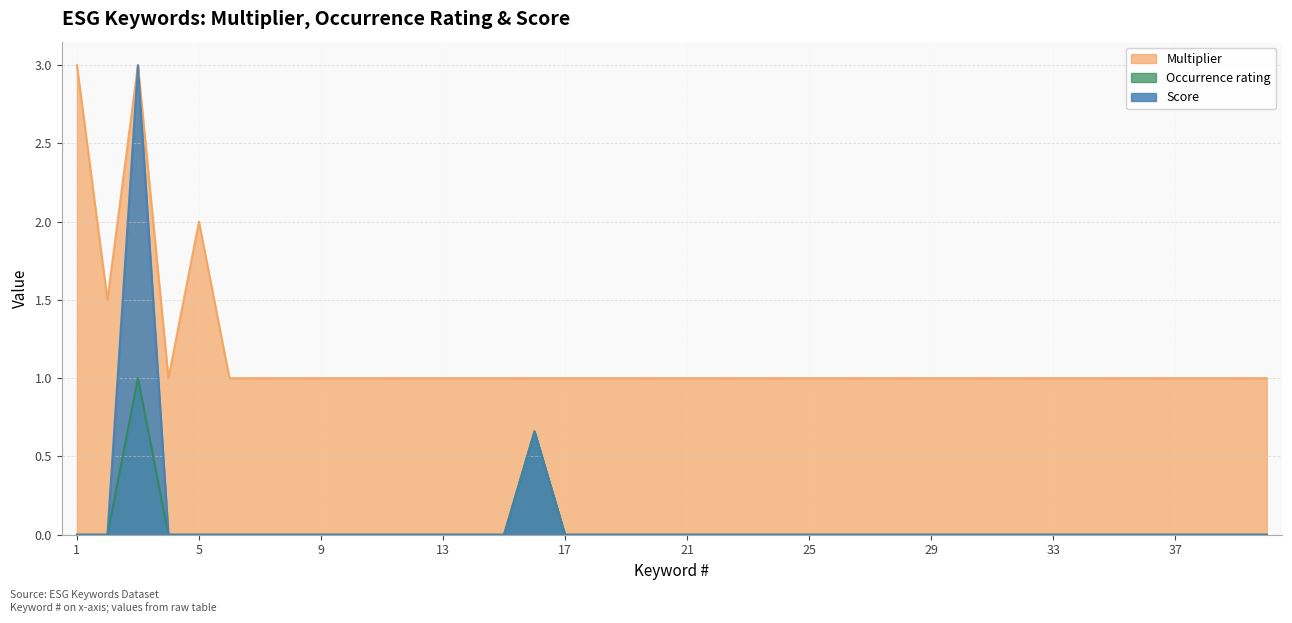

Reading right to left, transcribe all the data shown in this chart.

Multiplier: 40=1.0	39=1.0	38=1.0	37=1.0	36=1.0	35=1.0	34=1.0	33=1.0	32=1.0	31=1.0	30=1.0	29=1.0	28=1.0	27=1.0	26=1.0	25=1.0	24=1.0	23=1.0	22=1.0	21=1.0	20=1.0	19=1.0	18=1.0	17=1.0	16=1.0	15=1.0	14=1.0	13=1.0	12=1.0	11=1.0	10=1.0	9=1.0	8=1.0	7=1.0	6=1.0	5=2.0	4=1.0	3=3.0	2=1.5	1=3.0
Occurrence rating: 40=0.0	39=0.0	38=0.0	37=0.0	36=0.0	35=0.0	34=0.0	33=0.0	32=0.0	31=0.0	30=0.0	29=0.0	28=0.0	27=0.0	26=0.0	25=0.0	24=0.0	23=0.0	22=0.0	21=0.0	20=0.0	19=0.0	18=0.0	17=0.0	16=0.7	15=0.0	14=0.0	13=0.0	12=0.0	11=0.0	10=0.0	9=0.0	8=0.0	7=0.0	6=0.0	5=0.0	4=0.0	3=1.0	2=0.0	1=0.0
Score: 40=0.0	39=0.0	38=0.0	37=0.0	36=0.0	35=0.0	34=0.0	33=0.0	32=0.0	31=0.0	30=0.0	29=0.0	28=0.0	27=0.0	26=0.0	25=0.0	24=0.0	23=0.0	22=0.0	21=0.0	20=0.0	19=0.0	18=0.0	17=0.0	16=0.7	15=0.0	14=0.0	13=0.0	12=0.0	11=0.0	10=0.0	9=0.0	8=0.0	7=0.0	6=0.0	5=0.0	4=0.0	3=3.0	2=0.0	1=0.0